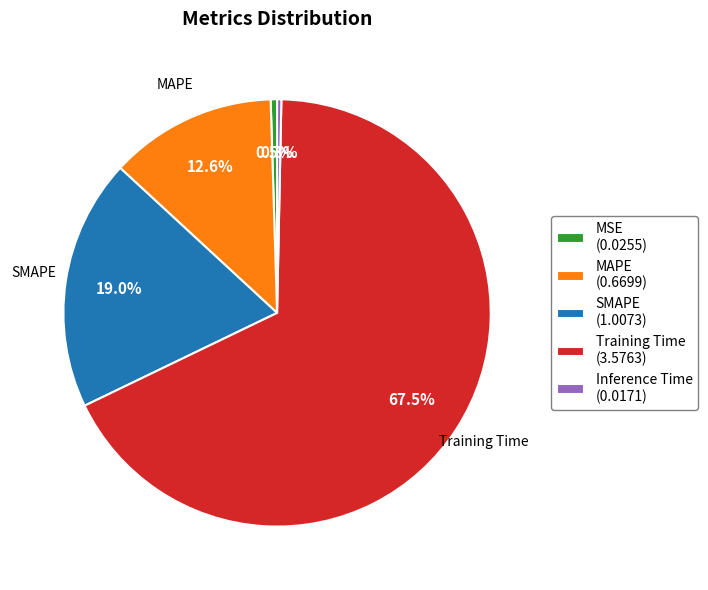

Approximately how many times larger is the value at Training Time compared to SMAPE?

3.6